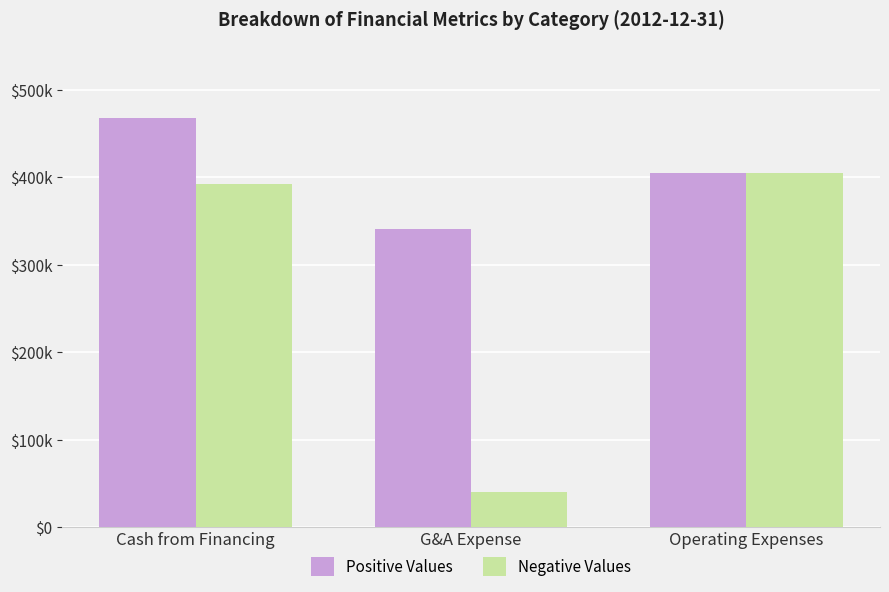

What are all the series names shown in the legend?

Positive Values, Negative Values